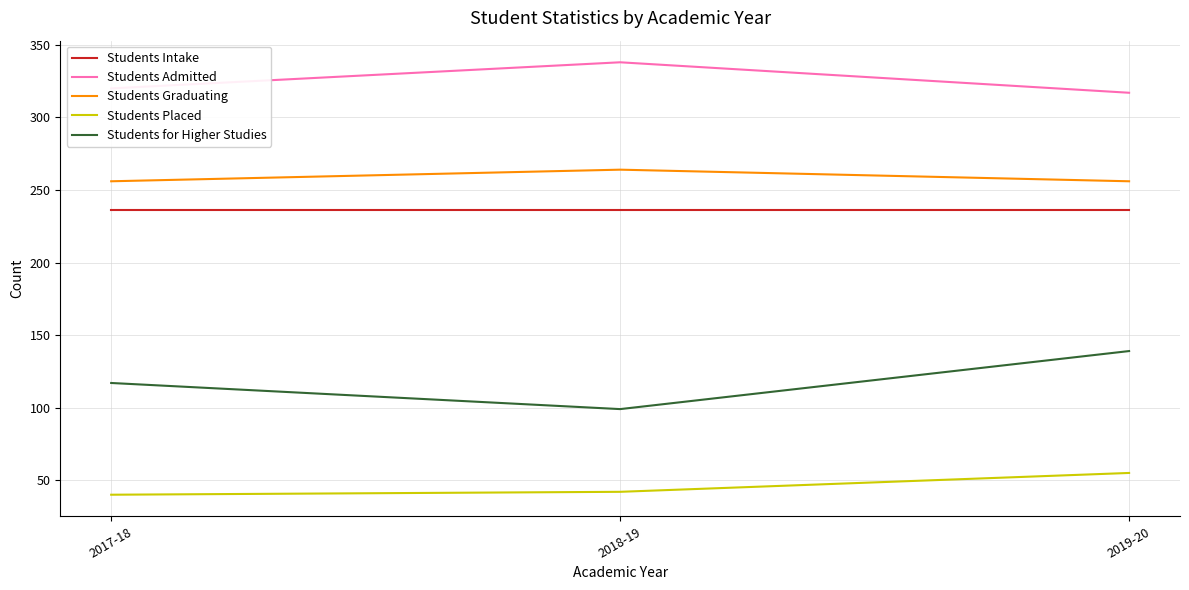

What is the maximum value shown in the chart?

338